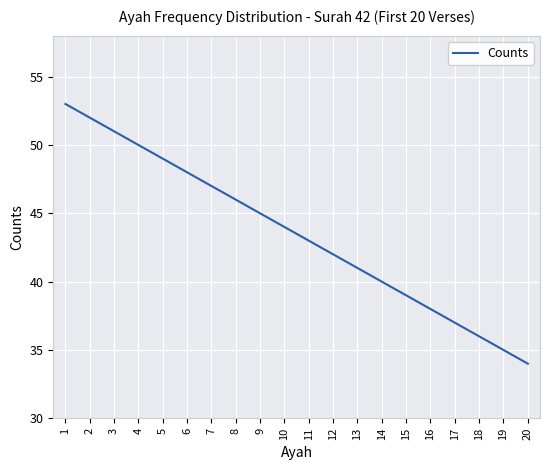

Reading right to left, what are all the values shown in this chart?

34	35	36	37	38	39	40	41	42	43	44	45	46	47	48	49	50	51	52	53